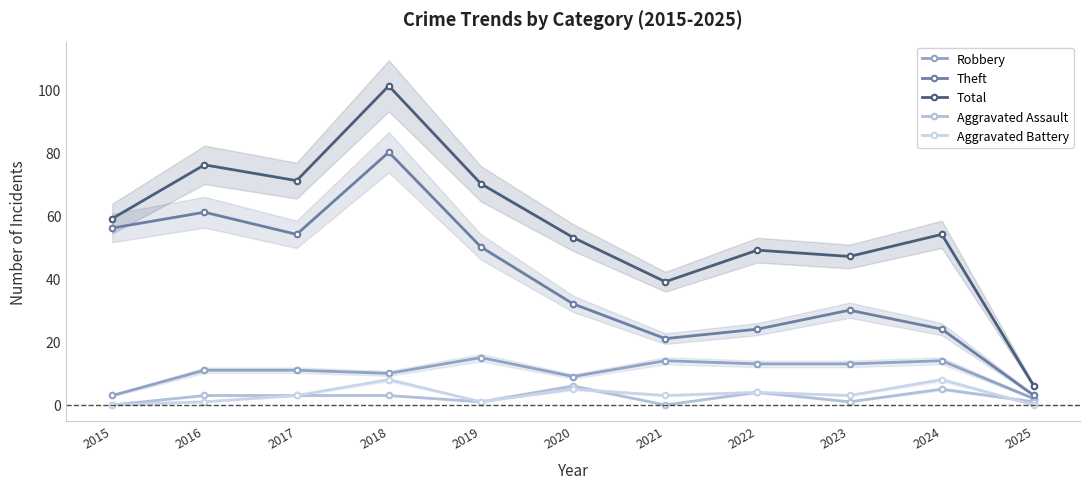

What value does the Theft series have at 2021, to the nearest 5?

20